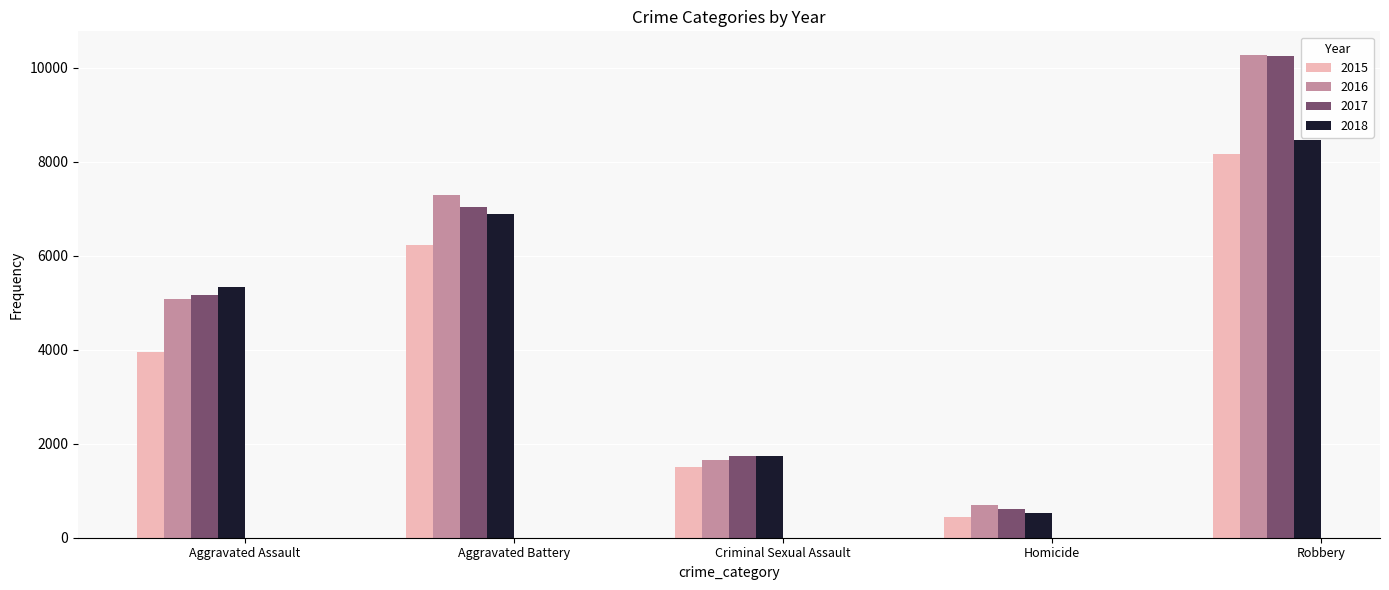

Reading left to right, transcribe all the data shown in this chart.

2015: Aggravated Assault=3950	Aggravated Battery=6222	Criminal Sexual Assault=1497	Homicide=442	Robbery=8162
2016: Aggravated Assault=5087	Aggravated Battery=7290	Criminal Sexual Assault=1644	Homicide=688	Robbery=10260
2017: Aggravated Assault=5154	Aggravated Battery=7026	Criminal Sexual Assault=1739	Homicide=613	Robbery=10238
2018: Aggravated Assault=5337	Aggravated Battery=6890	Criminal Sexual Assault=1734	Homicide=521	Robbery=8452